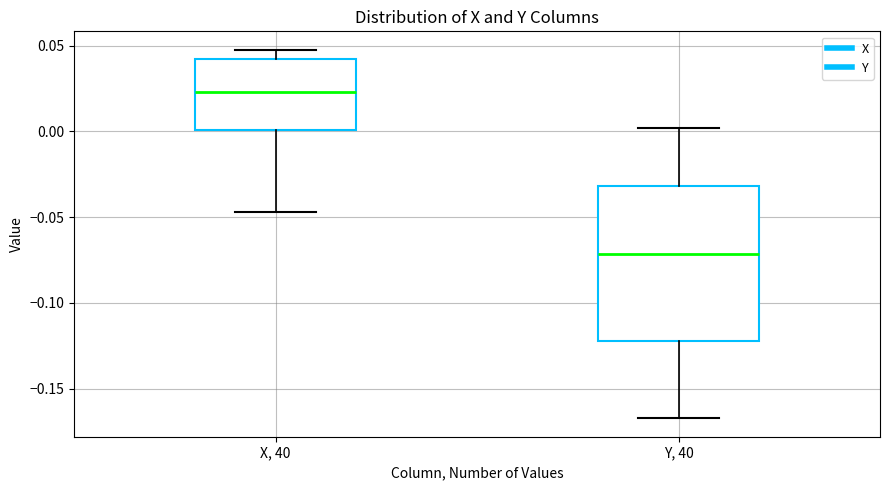

Where does the lower whisker of the box for X, 40 end on the y-axis? The values are not printed on the chart, so give them approximately, as read against the axis.

-0.045